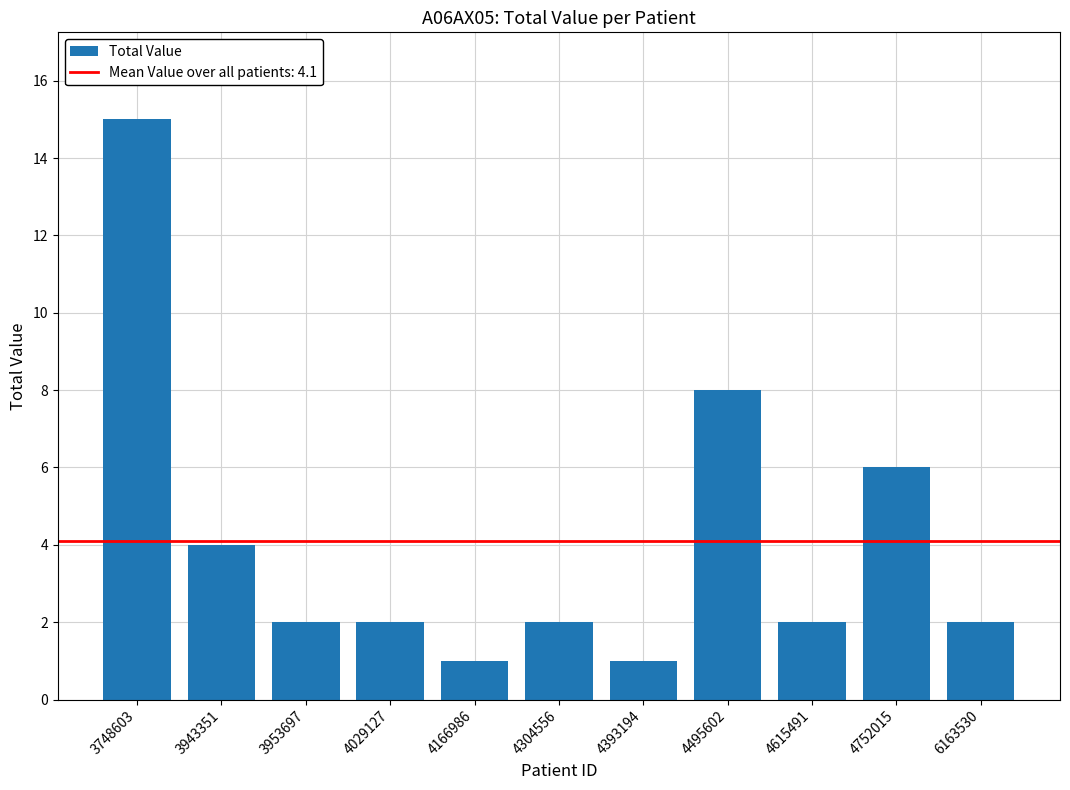

True or false: the data shows 1 at 4615491.

False